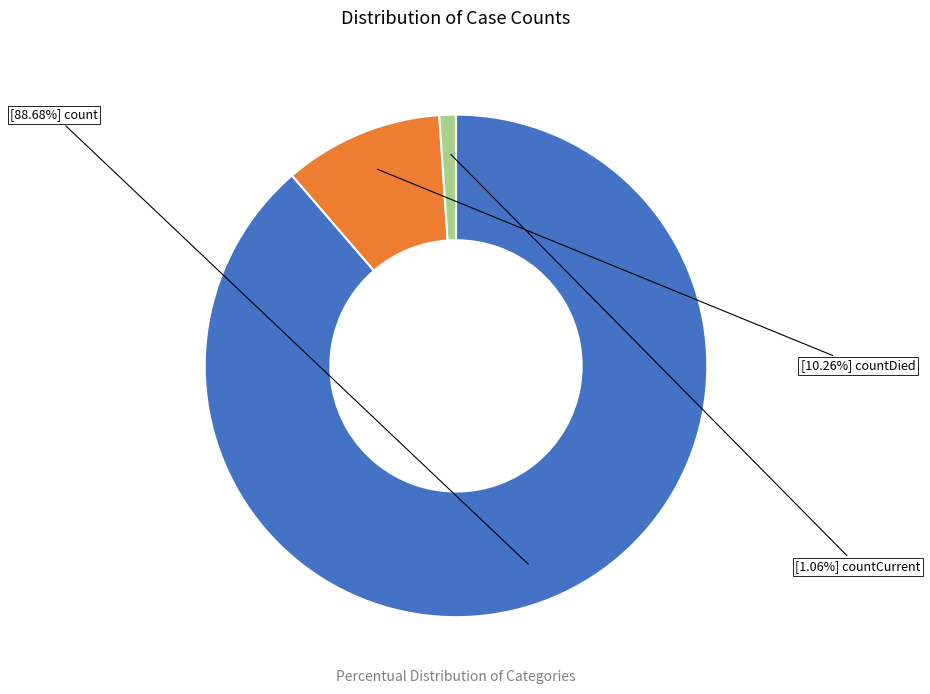

Is there any slice that represents more than half of the pie?

Yes